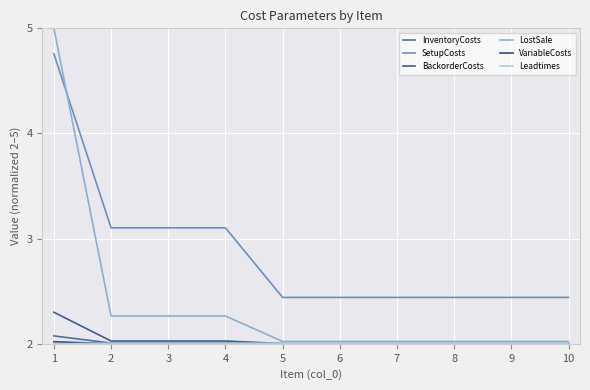

What is the value of the VariableCosts point at the 2nd from the left?

2.0